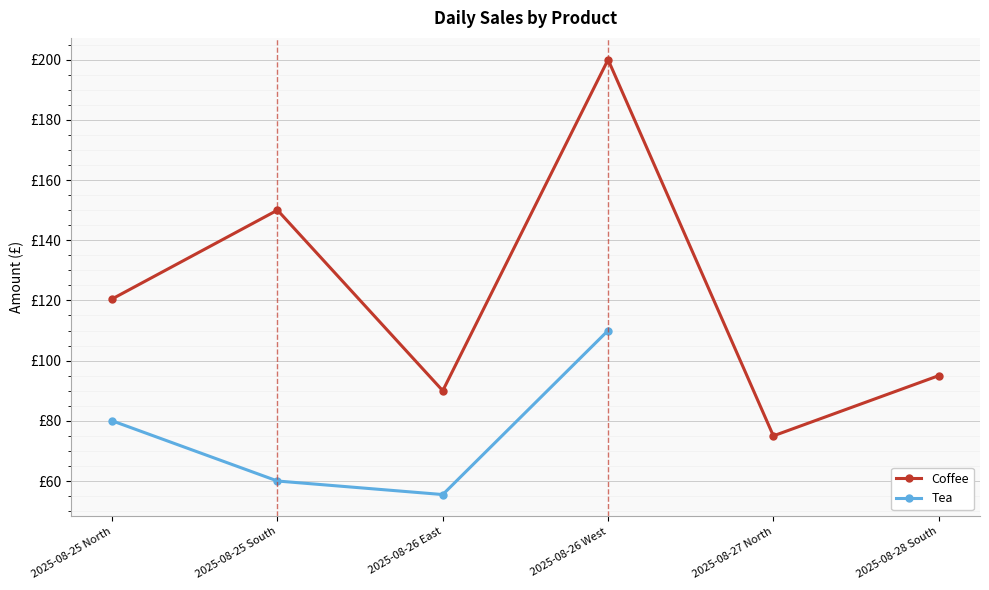

The value at 2025-08-27 North is 101.2. True or false?

False